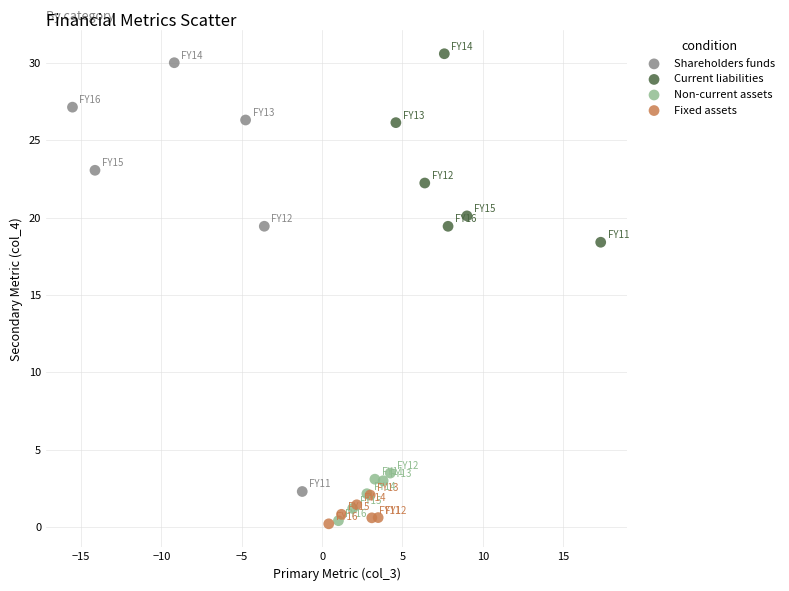

Which series has the widest spread of Y values?

Shareholders funds